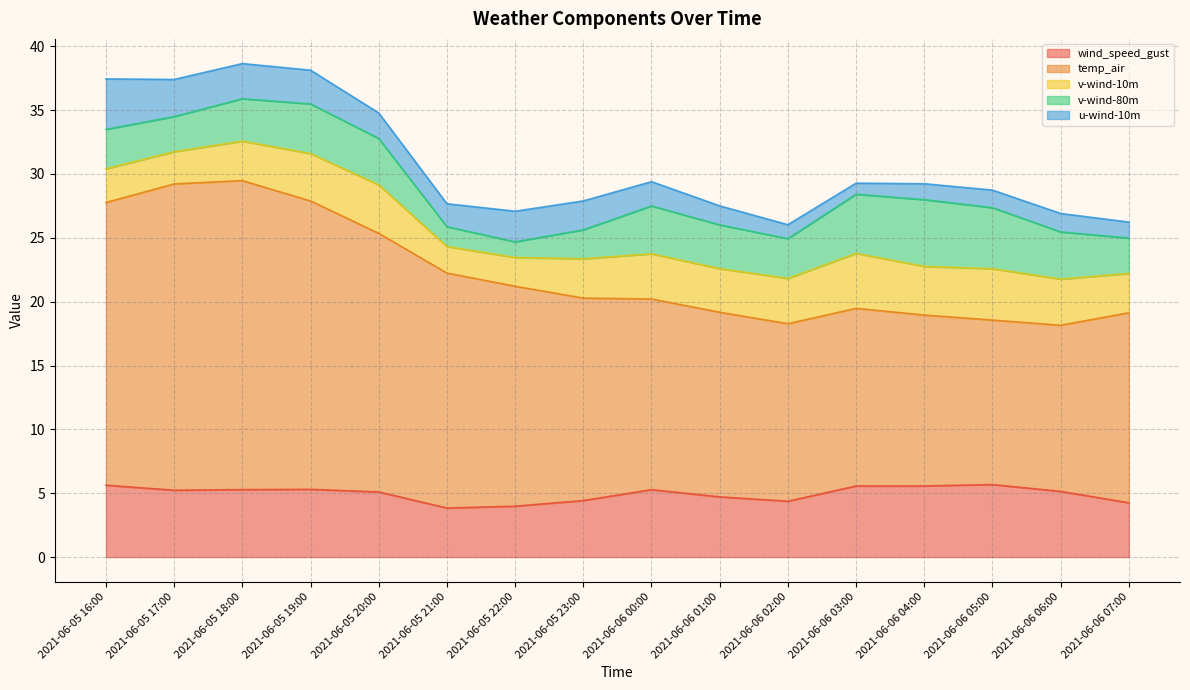

Reading right to left, transcribe all the data shown in this chart.

wind_speed_gust: 4.3	5.1	5.7	5.6	5.6	4.4	4.7	5.3	4.4	4.0	3.8	5.1	5.3	5.3	5.2	5.6
temp_air: 14.9	13.0	12.9	13.4	13.9	13.9	14.5	14.9	15.9	17.2	18.4	20.2	22.6	24.2	24.0	22.1
v-wind-10m: 3.1	3.6	4.0	3.8	4.3	3.5	3.4	3.5	3.1	2.3	2.1	3.8	3.7	3.1	2.5	2.6
v-wind-80m: 2.8	3.7	4.8	5.2	4.6	3.1	3.4	3.7	2.3	1.2	1.6	3.6	3.9	3.3	2.7	3.1
u-wind-10m: 1.2	1.4	1.4	1.2	0.9	1.1	1.5	1.9	2.3	2.4	1.8	2.0	2.6	2.8	2.9	4.0